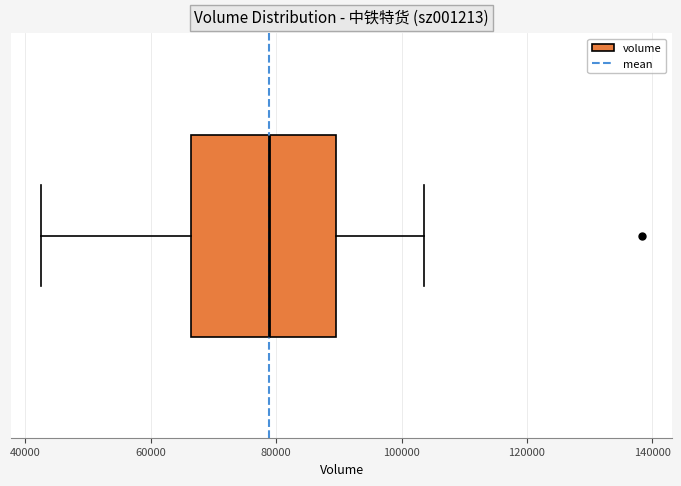

Read this box plot against the x-axis: the position of the median line, the range covered by the box, and the ends of both whiskers. The values are not printed on the chart, so give them approximately, as read against the axis.

median 78000, box 66000 to 90000, whiskers 42000 to 104000